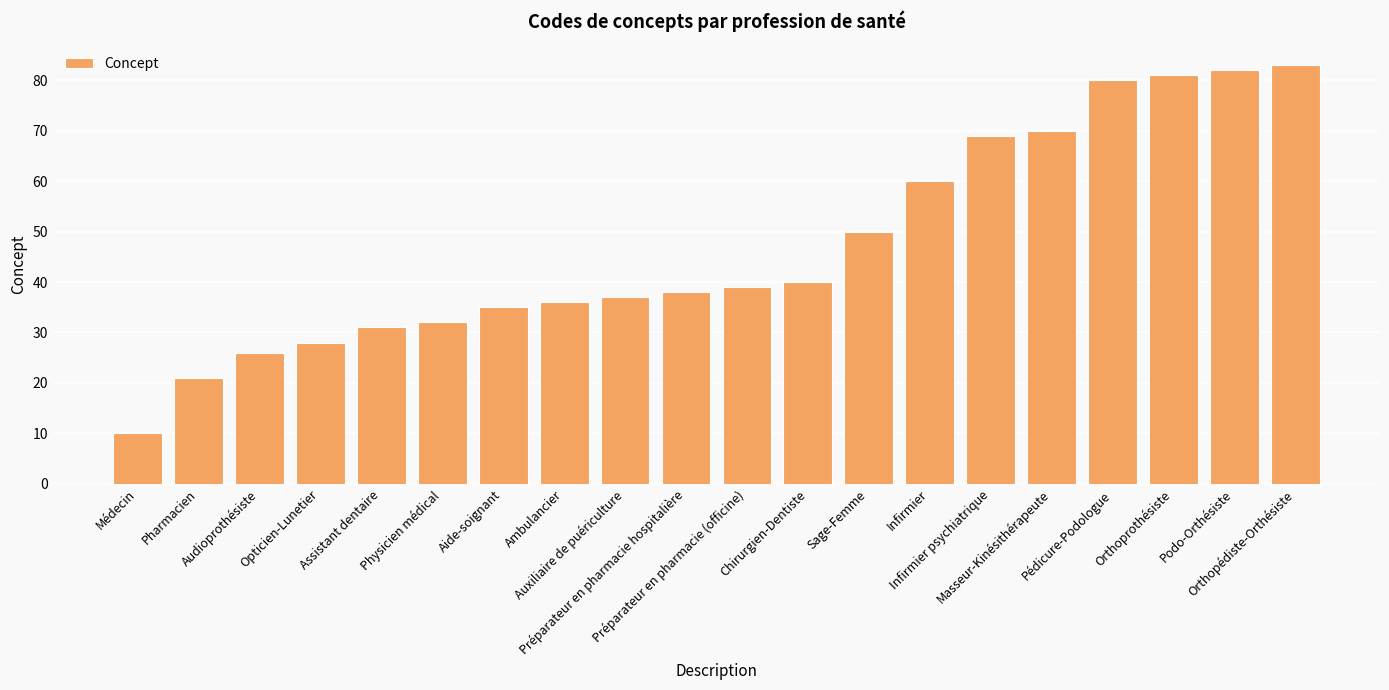

True or false: the data shows 41 at Pédicure-Podologue.

False